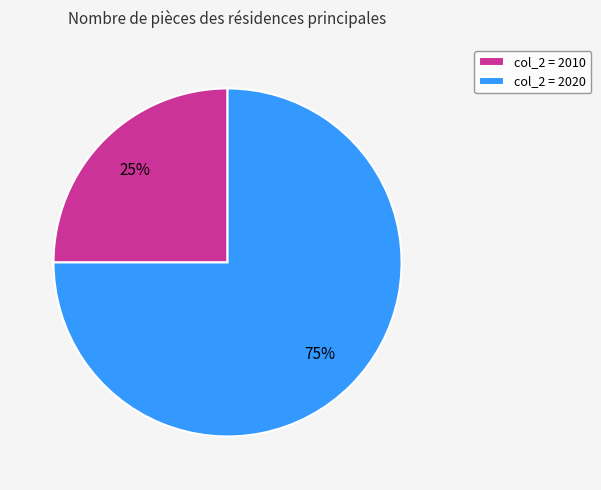

Is there any slice that represents more than half of the pie?

Yes